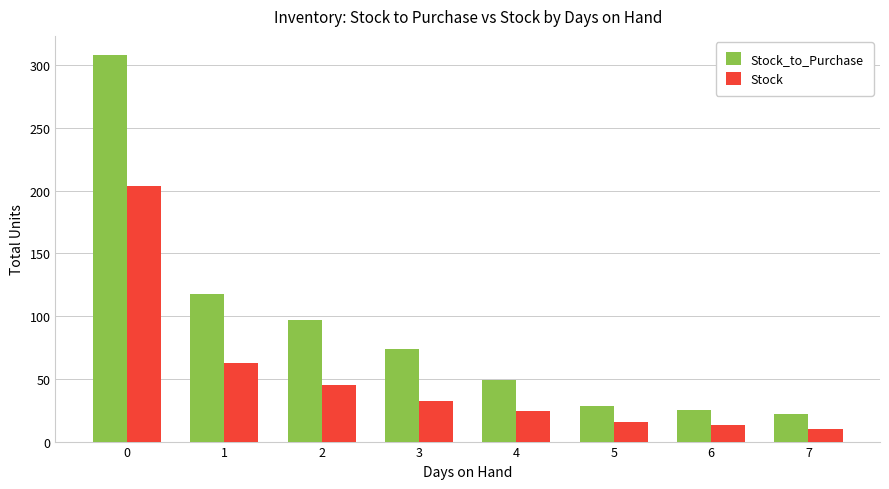

Read the Stock_to_Purchase value at 7.

22